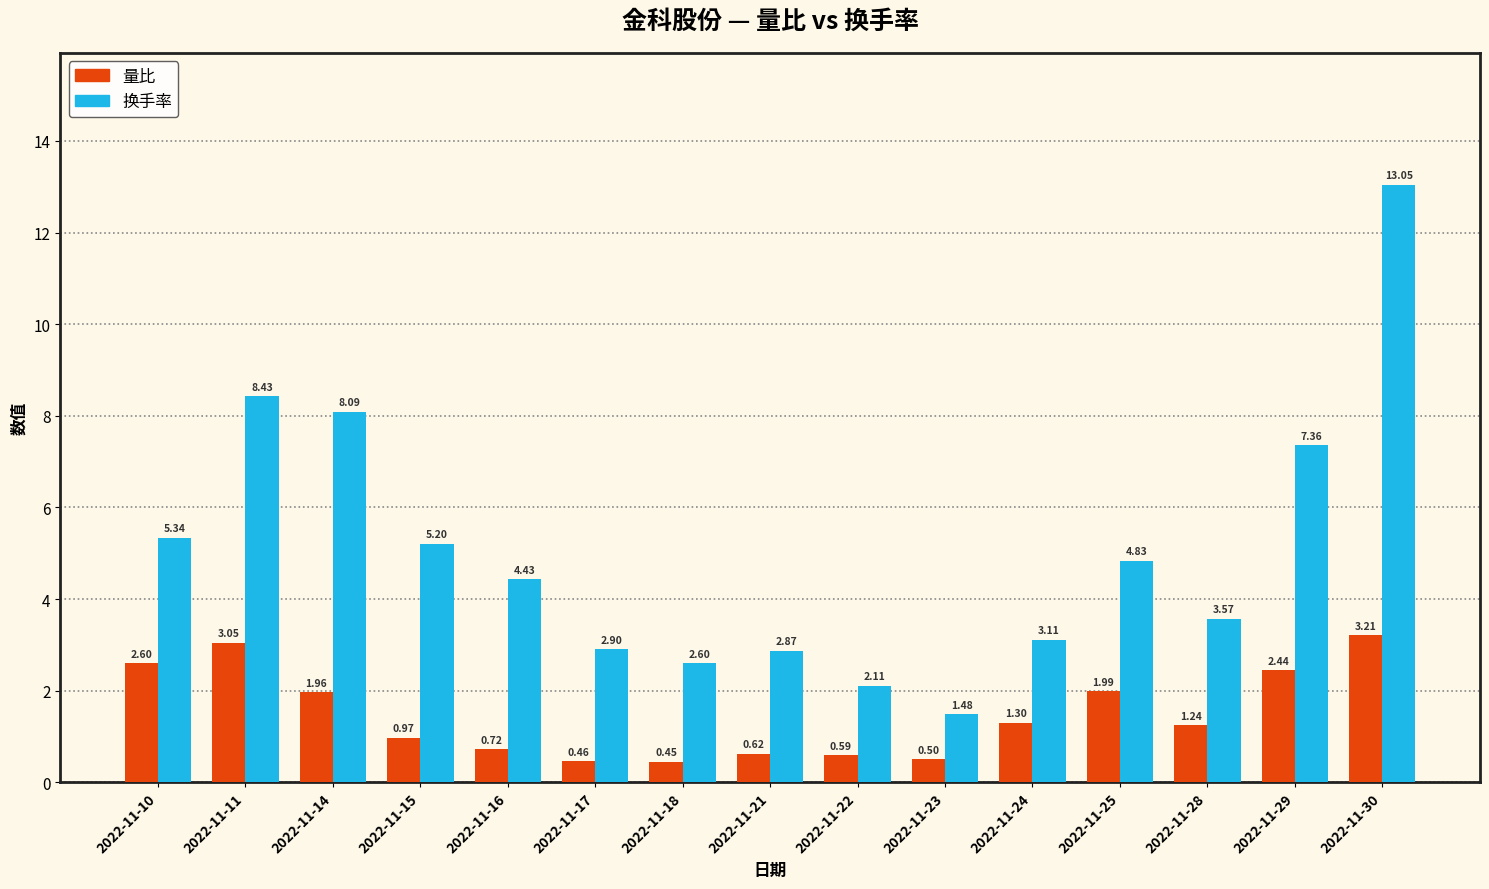

Which series changed the most between 2022-11-15 and 2022-11-24?

换手率